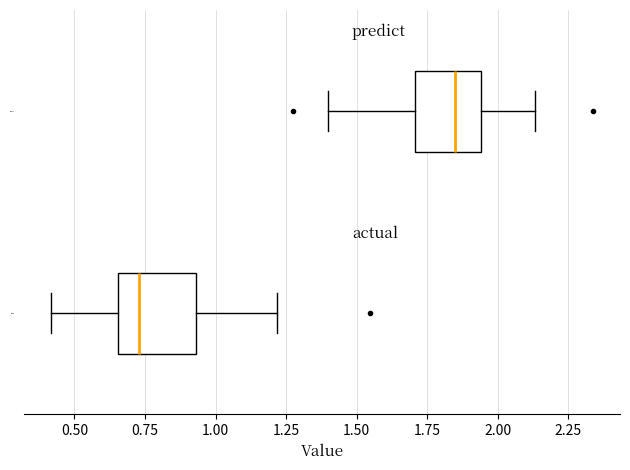

Which box has the furthest to the right median line?

predict